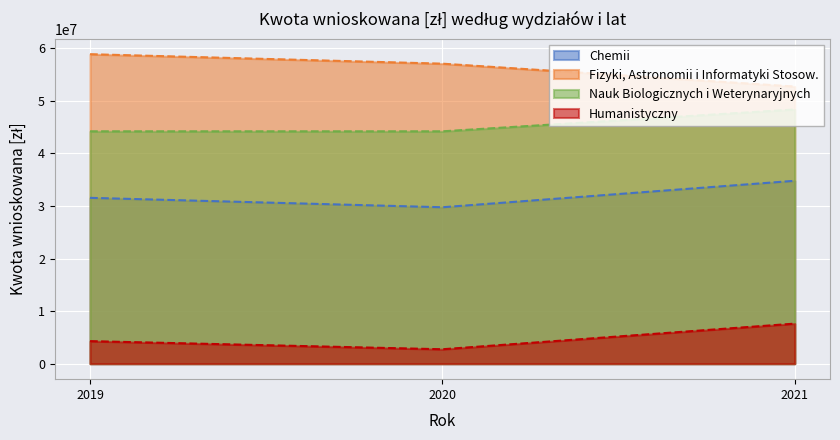

At which label does Chemii first exceed 31537211?

2021